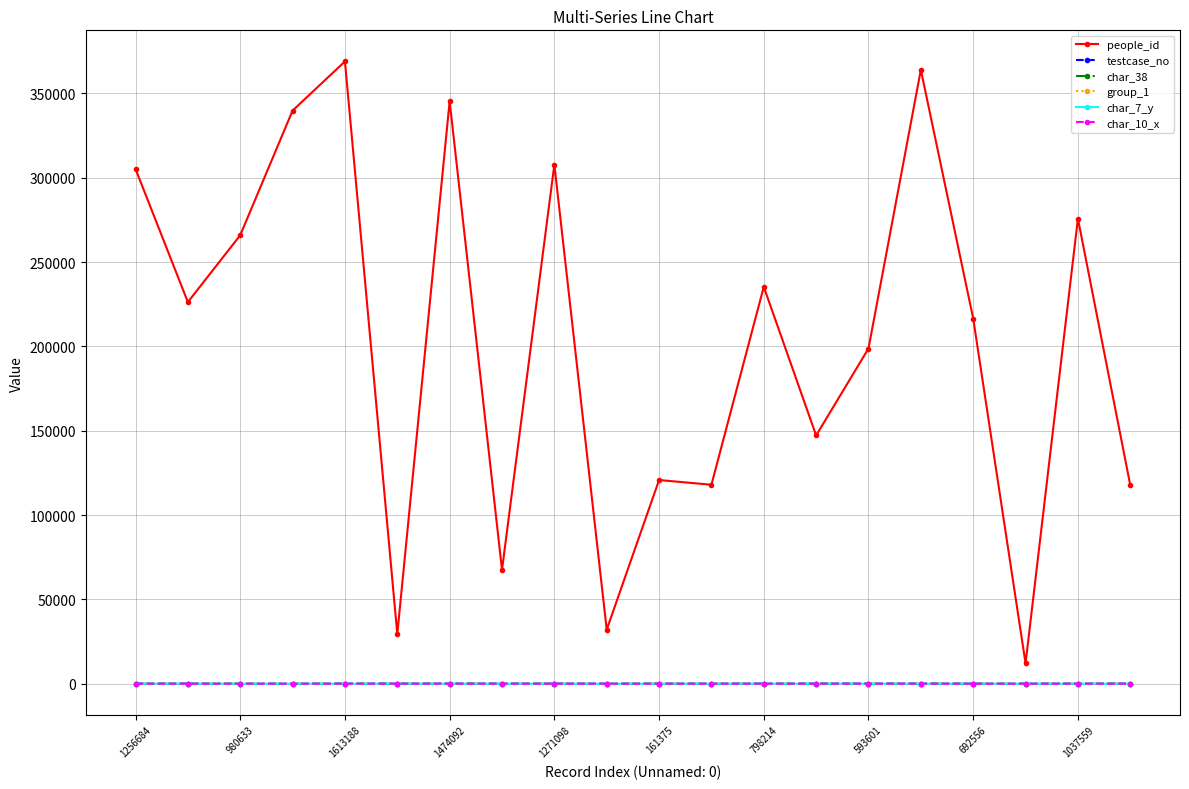

What is the maximum value for char_10_x?

6